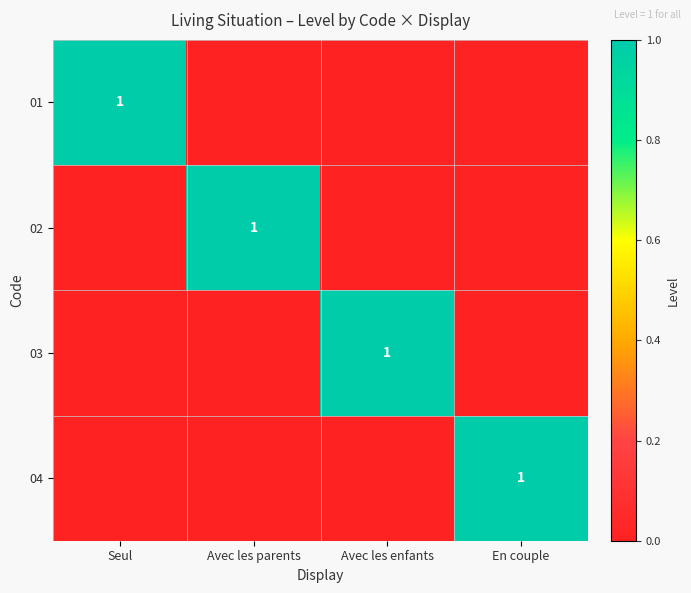

Is it true that 03 equals 1 at Avec les enfants?

True